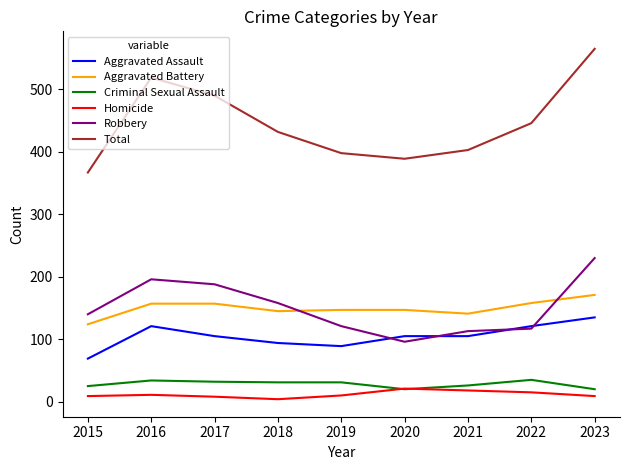

What are all the series names shown in the legend?

Aggravated Assault, Aggravated Battery, Criminal Sexual Assault, Homicide, Robbery, Total